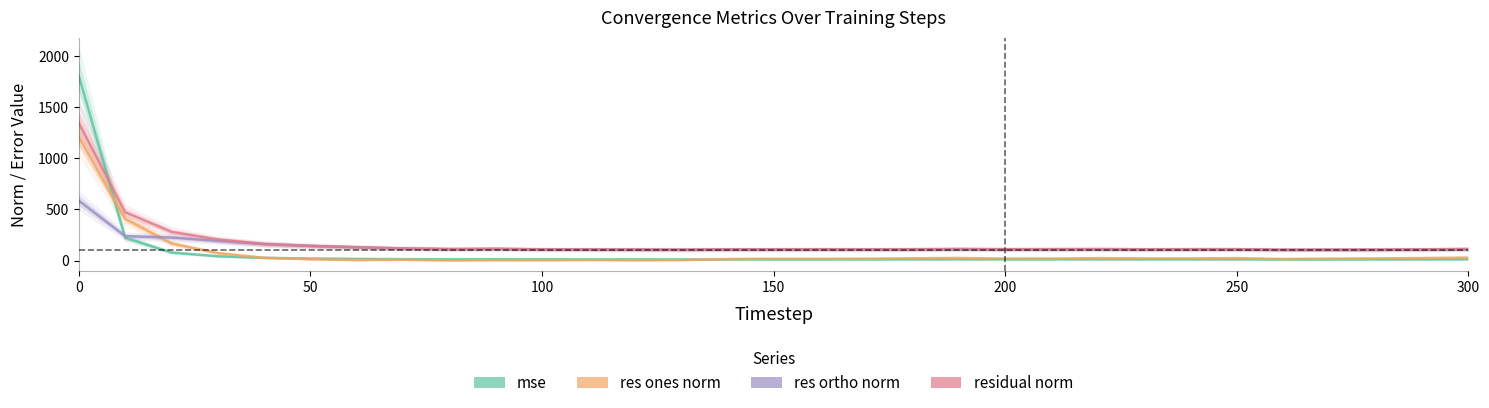

True or false: residual_norm has a value of 170.2 at 300.

False